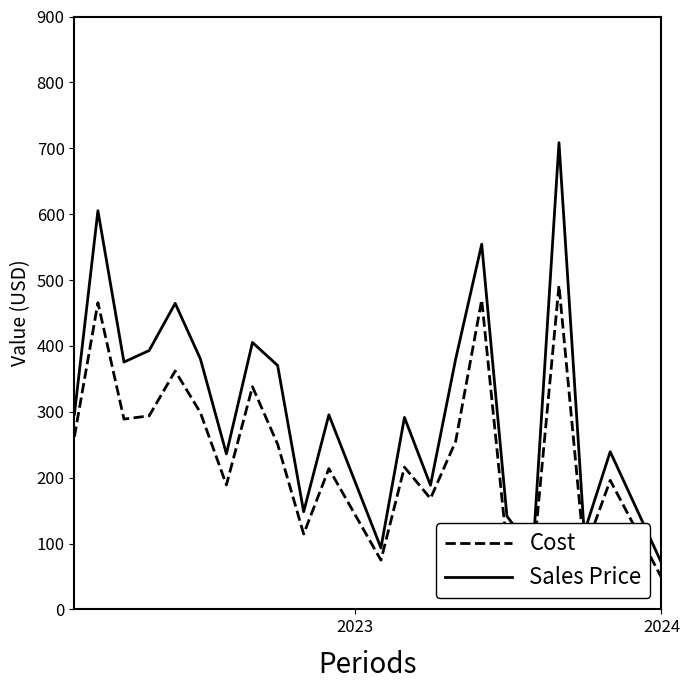

List the series in order of their peak value, lowest first.

Cost, Sales Price